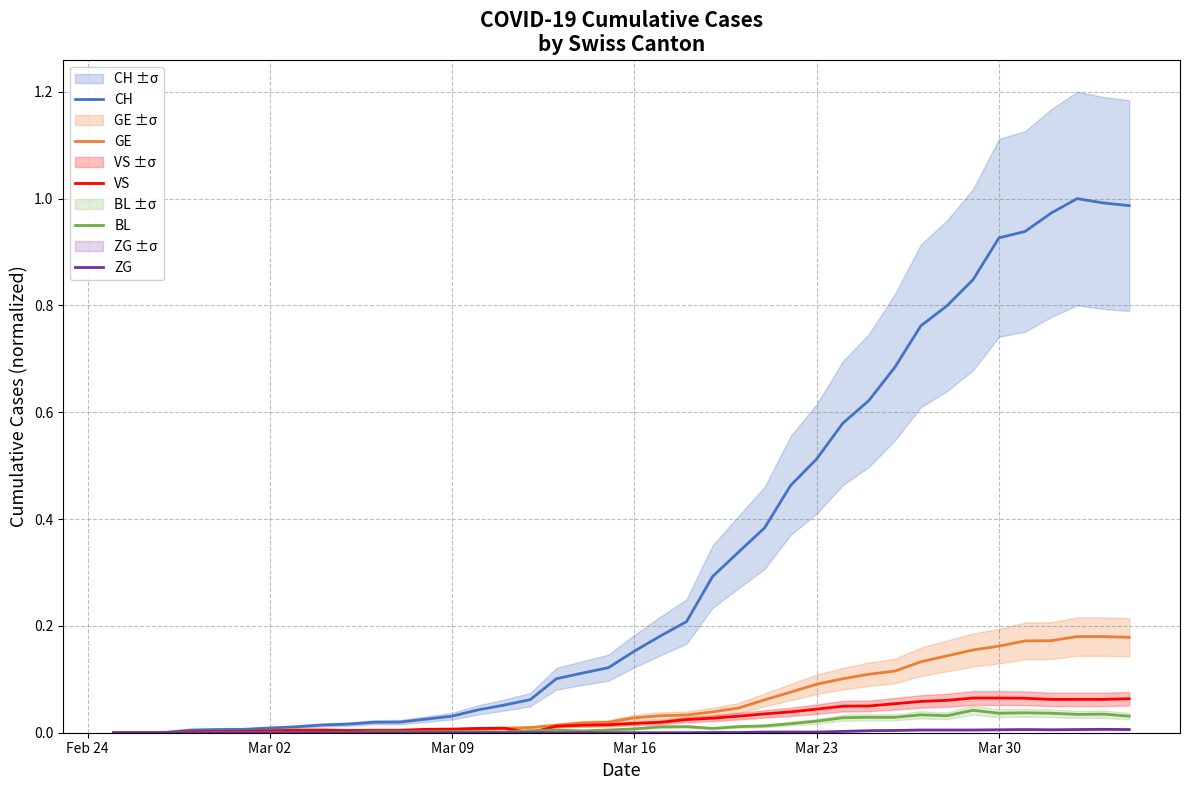

True or false: CH has more than 0 points higher than both neighbors.

True